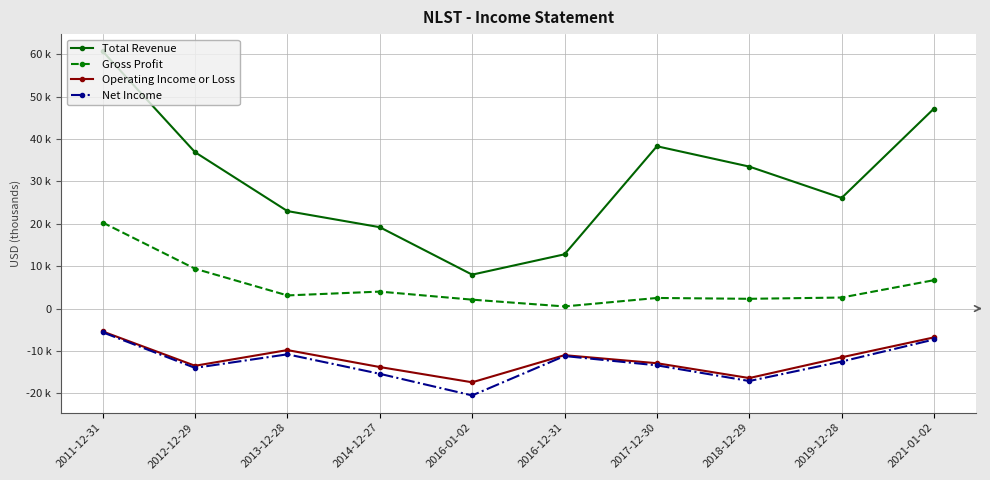

True or false: Gross Profit and Net Income cross at least once.

False